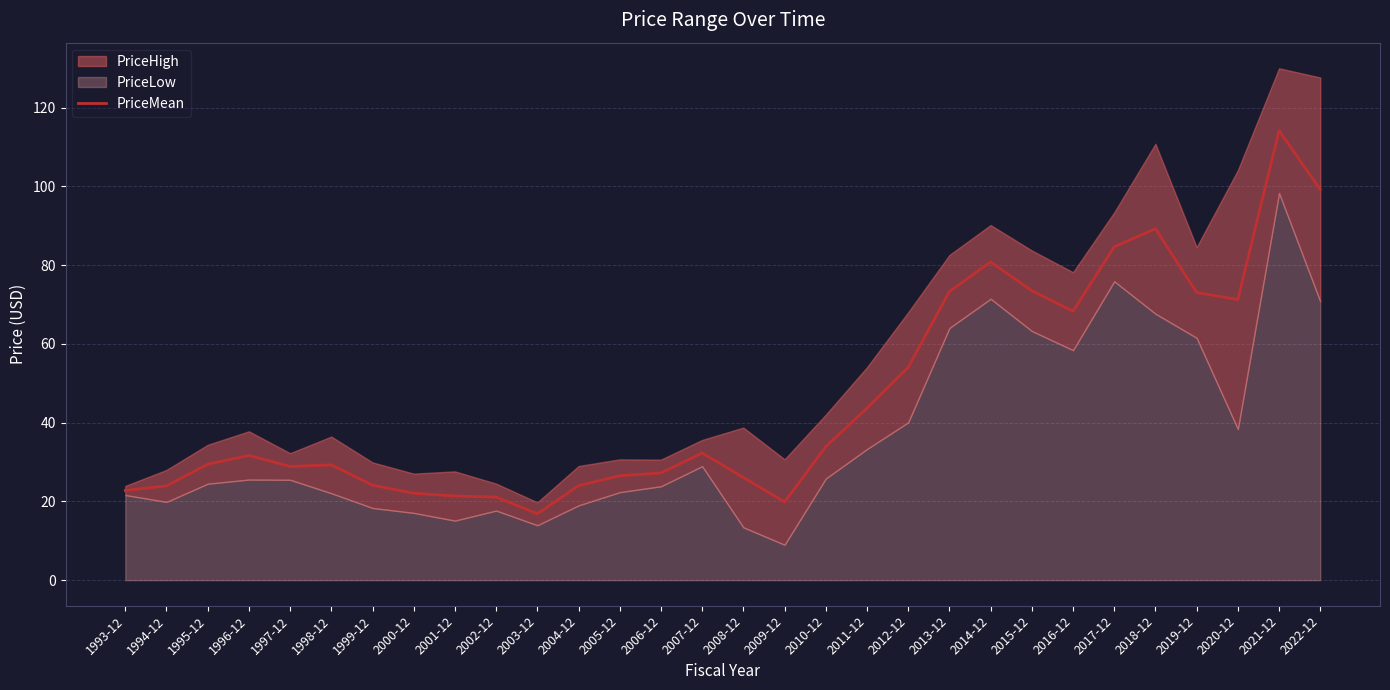

What is the minimum value for PriceMean?

16.9